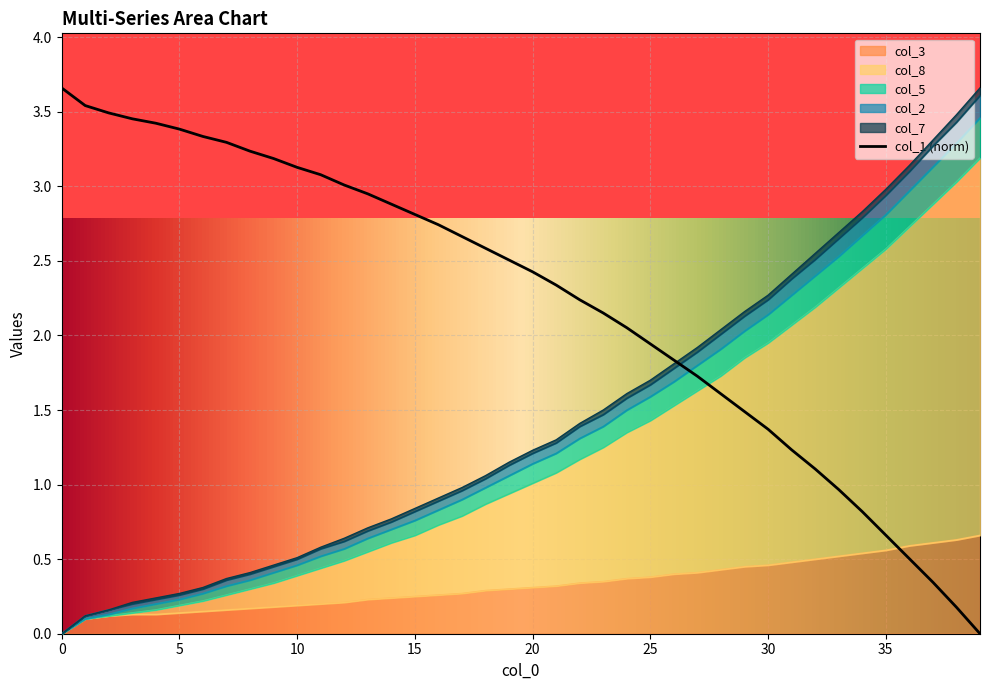

Does the chart display data point markers on the line(s)?

No